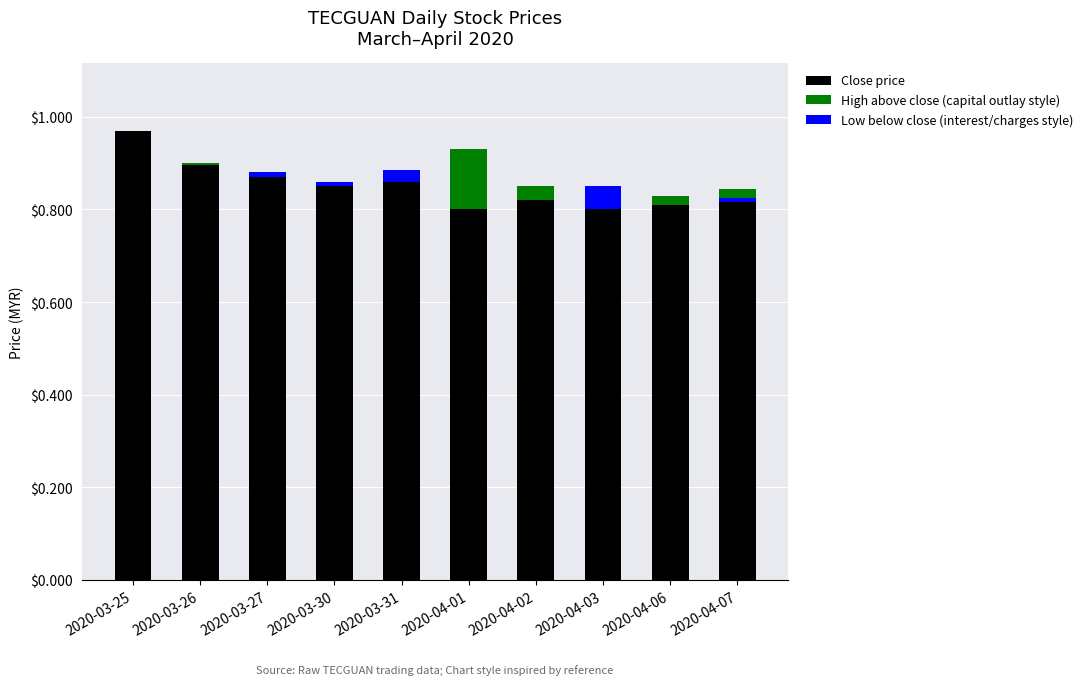

How many Close price values are between 0 and 1?

10